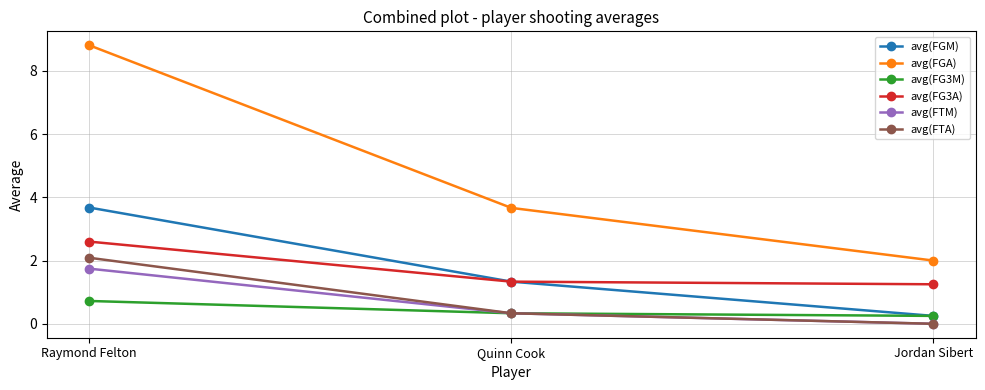

The avg(FGM) series shows 0.2 at Jordan Sibert. True or false?

True